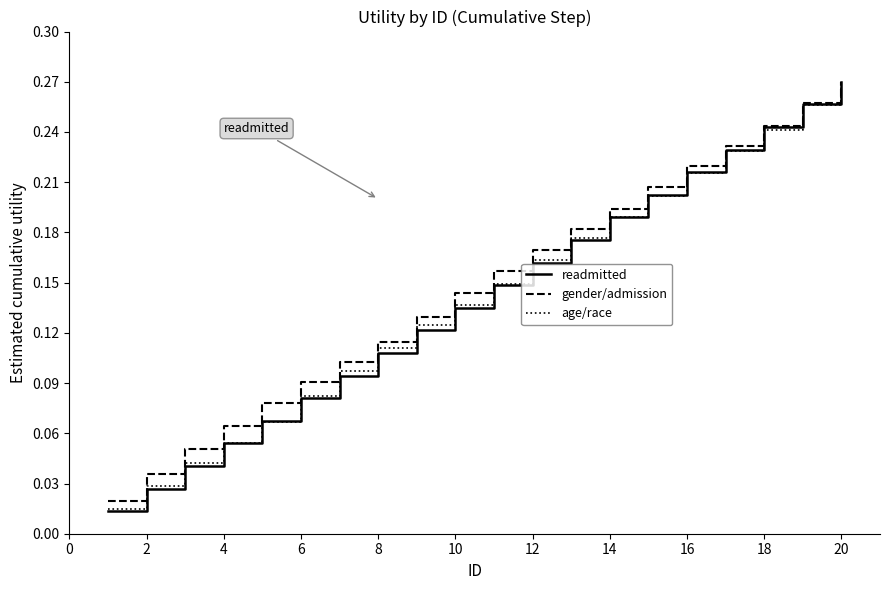

Which series has the widest spread of values?

readmitted